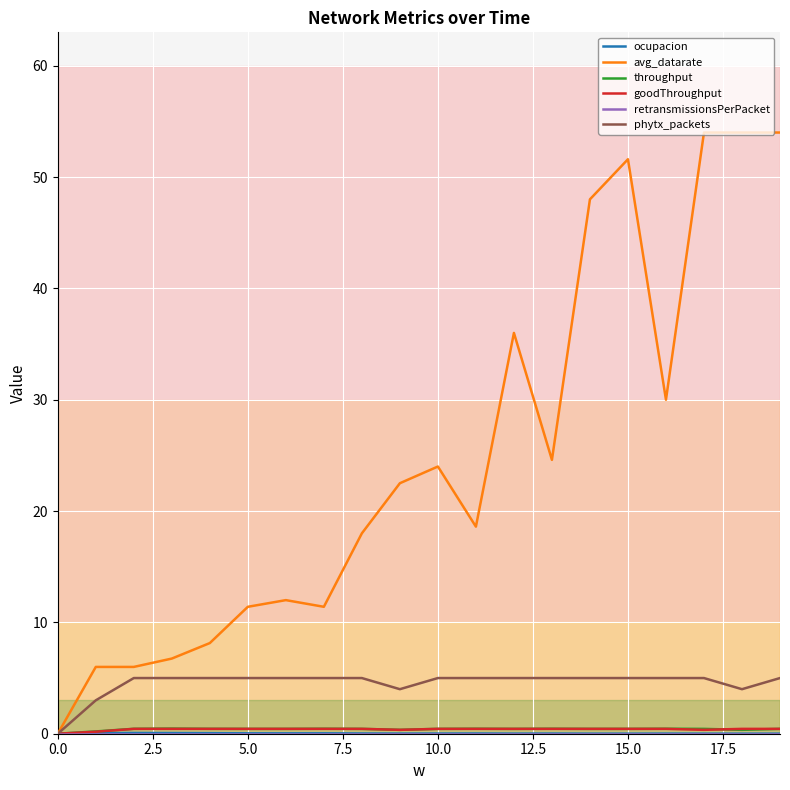

Which series has the largest range (max minus min)?

avg_datarate